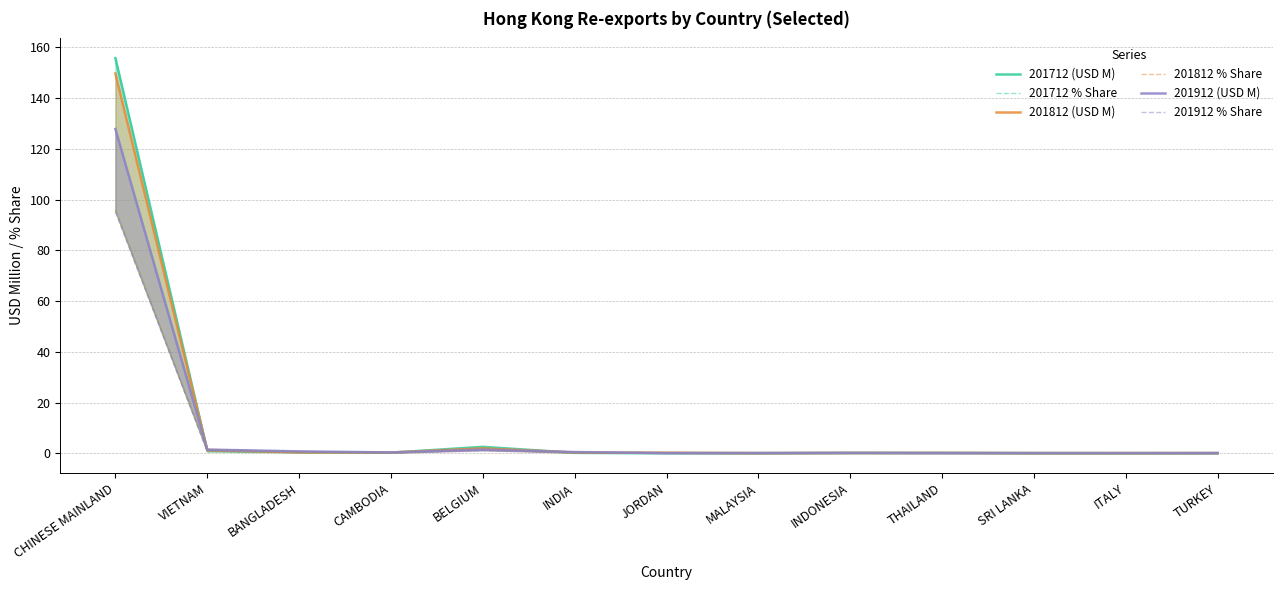

What is the value of the 201812 (USD M) point at the 3rd from the left?

0.4